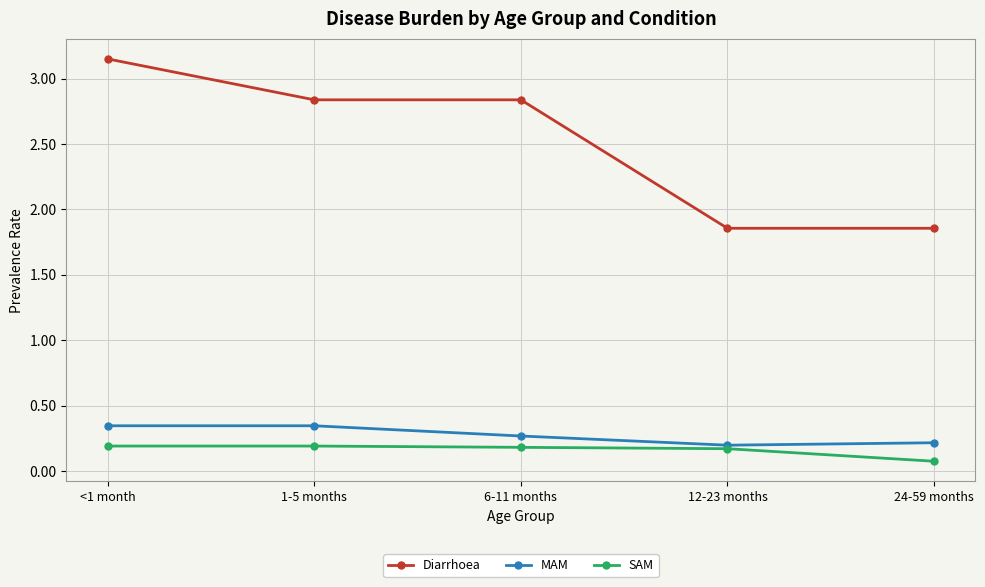

True or false: Diarrhoea has a value of 3.3 at 12-23 months.

False